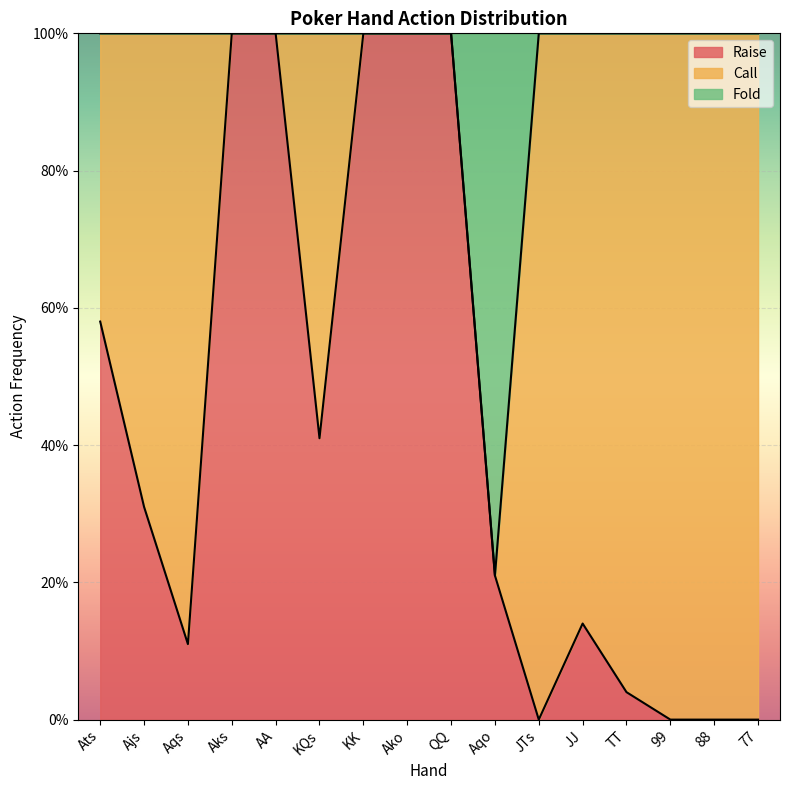

How many data points in Raise are above 0?

12